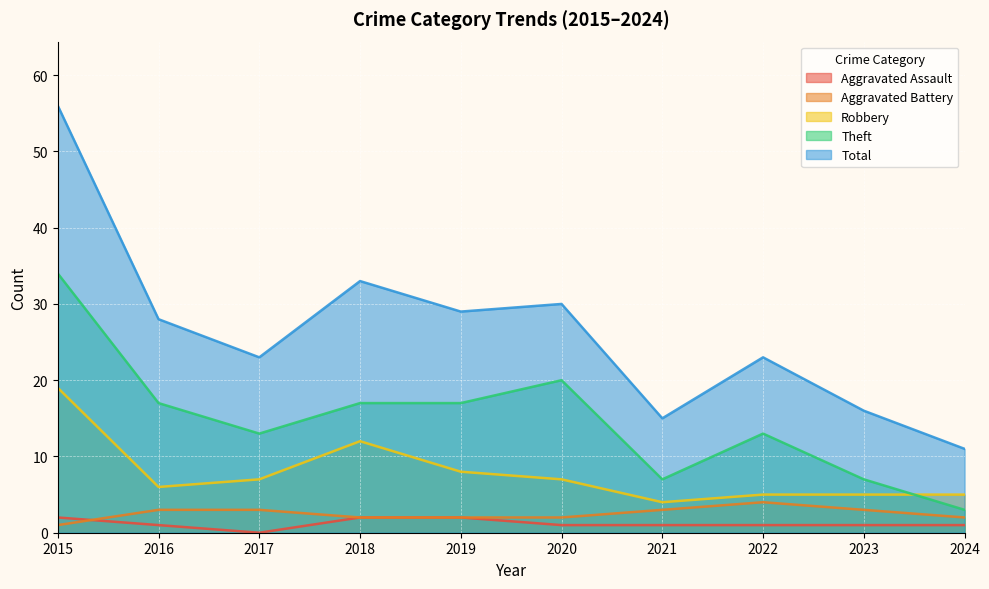

What is the difference between the maximum and second lowest values in the Total series?

41